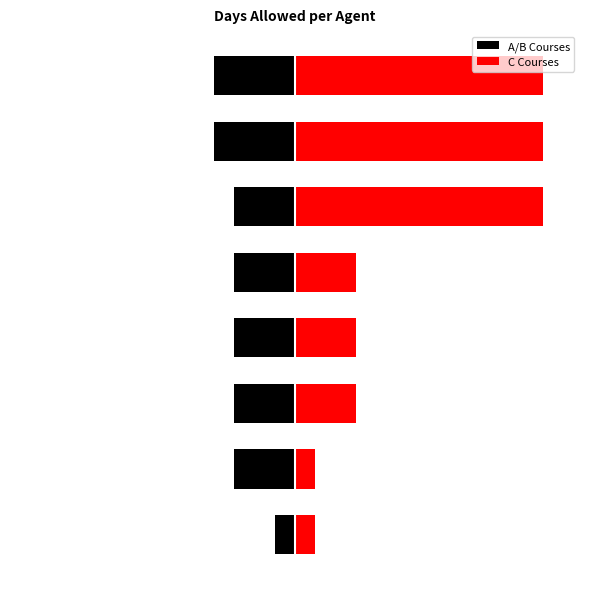

Reading right to left, transcribe all the data shown in this chart.

A/B Courses: 7=-120	6=-120	5=-90	4=-90	3=-90	2=-90	1=-90	0=-30
C Courses: 7=365	6=365	5=365	4=90	3=90	2=90	1=30	0=30